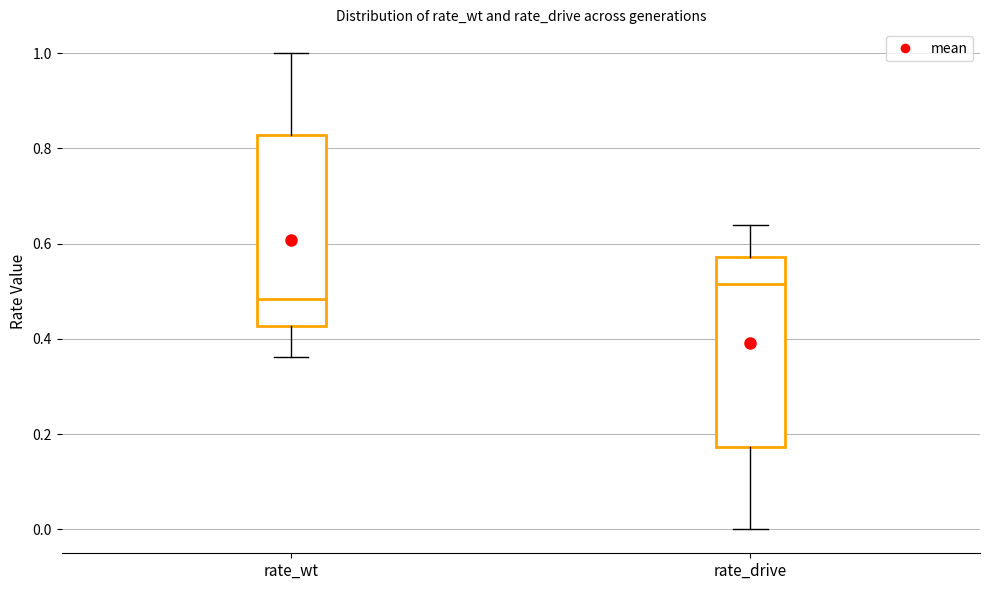

Where is the upper edge of the box for rate_wt on the y-axis? The values are not printed on the chart, so give them approximately, as read against the axis.

0.82